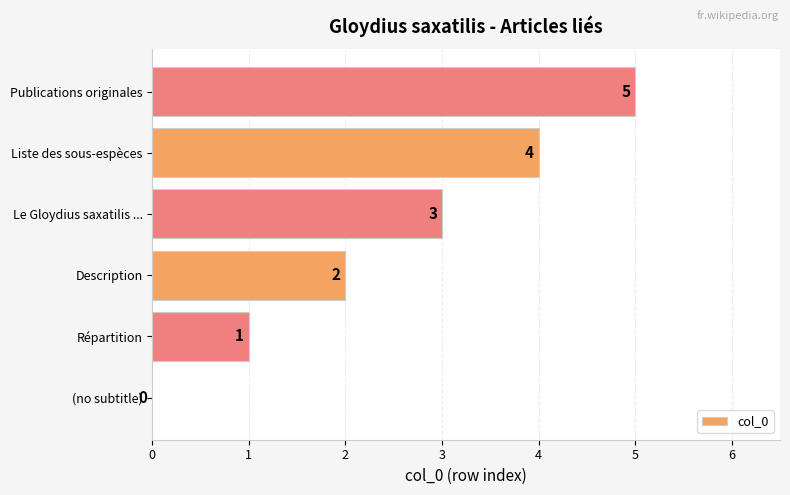

Is it true that the value at Publications originales is 5?

True